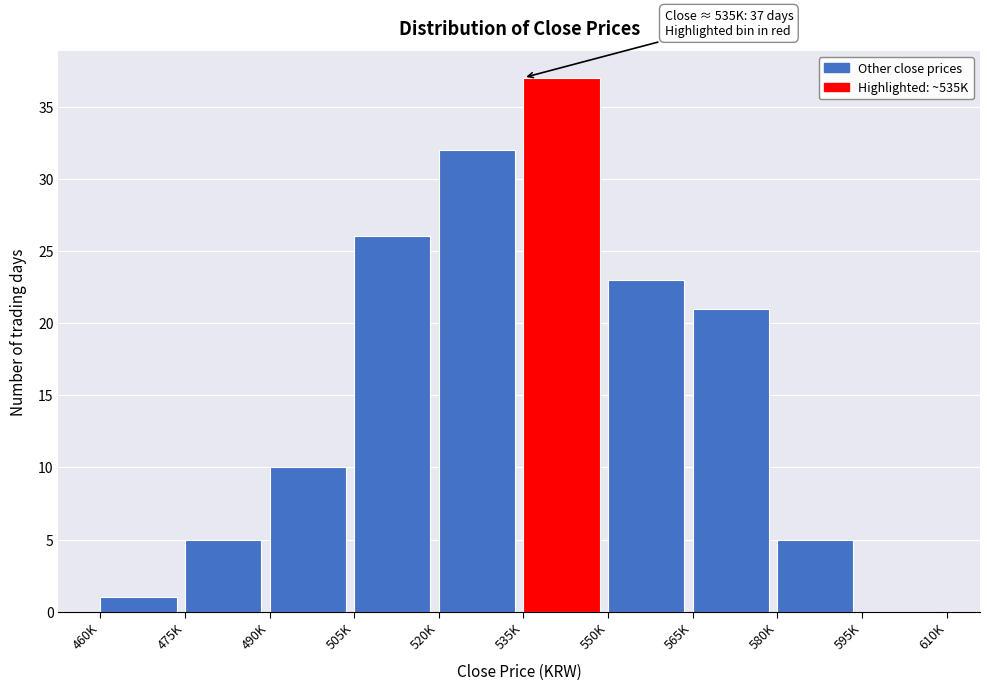

Reading left to right, transcribe all the data shown in this chart.

460K=1	475K=5	490K=10	505K=26	520K=32	535K=37	550K=23	565K=21	580K=5	595K=0